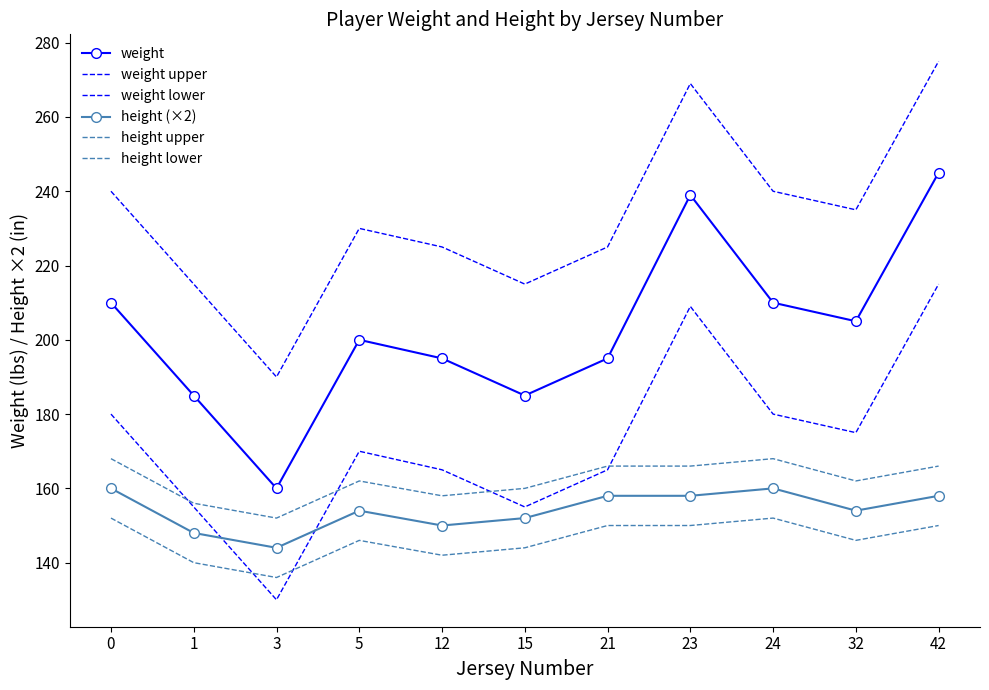

How many interior local valleys does the weight upper series have?

3